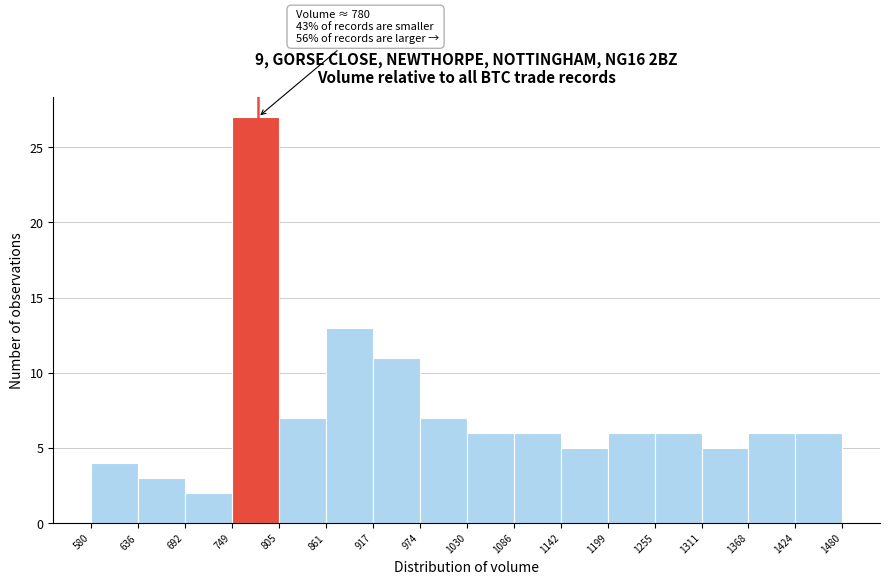

Which range on the x-axis has the tallest bar?

749 to 805